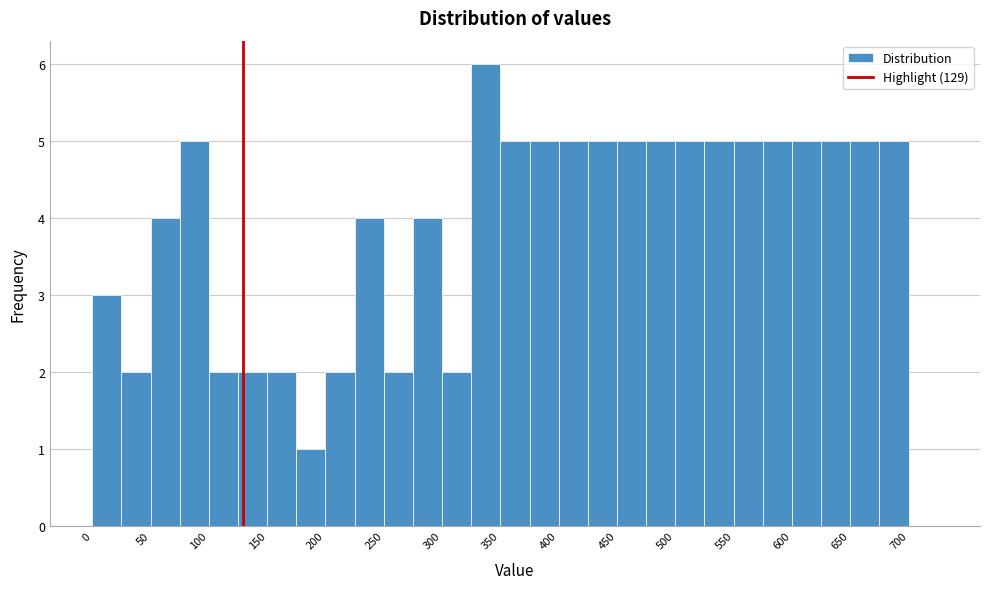

What is the height of the bar covering 75 to 100 on the x-axis? The values are not printed on the chart, so give them approximately, as read against the axis.

5